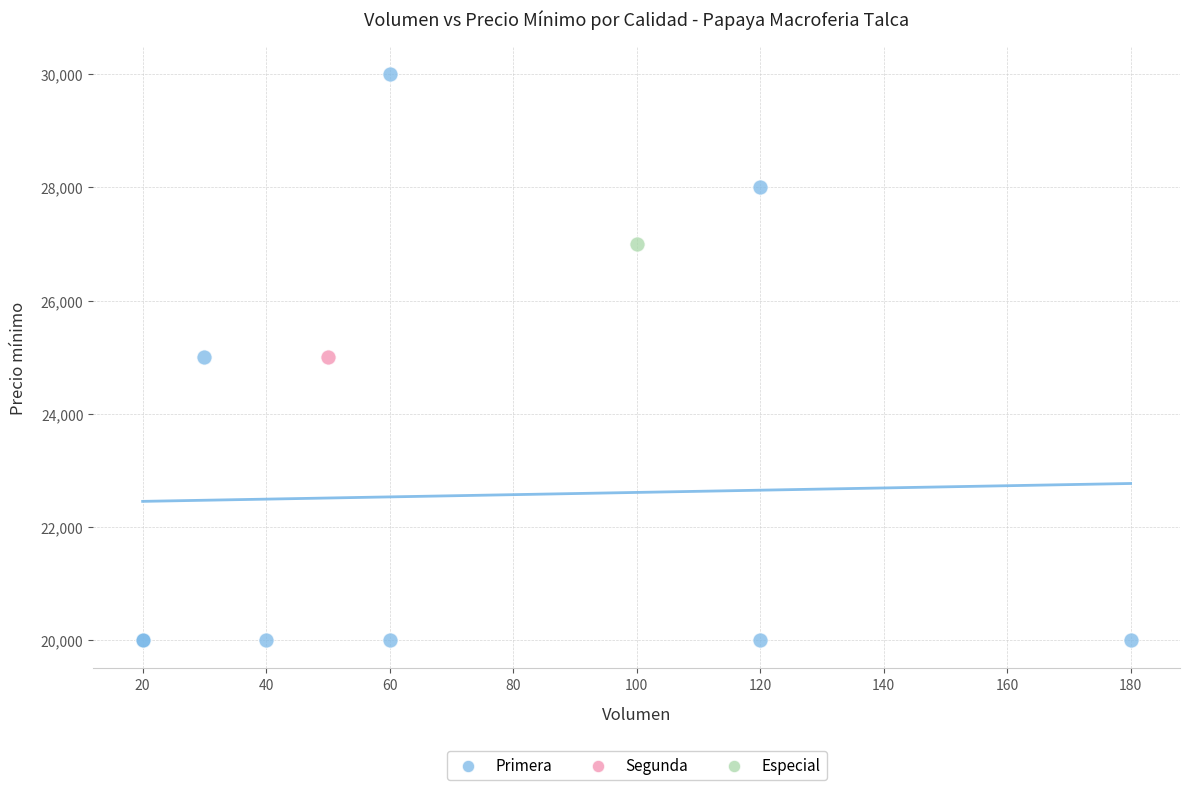

What are all the series names shown in the legend?

Primera, Segunda, Especial